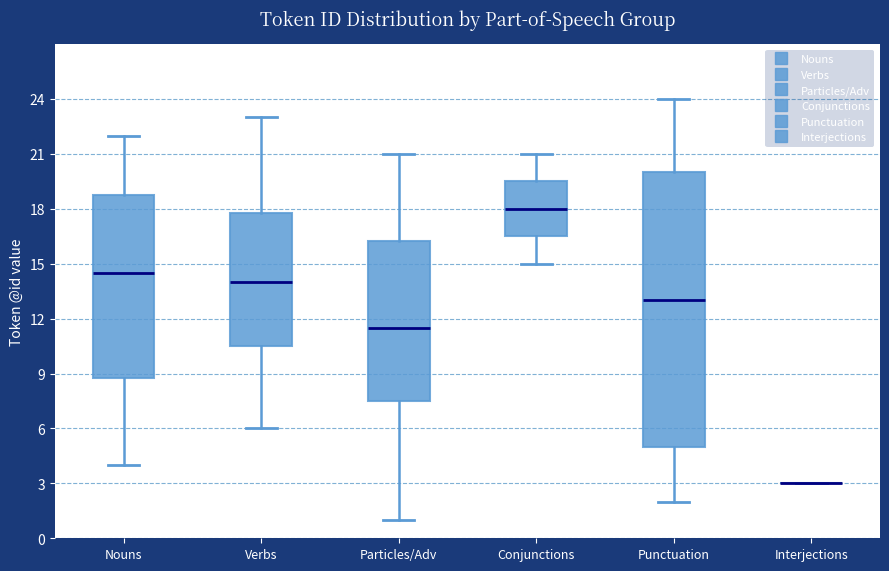

Reading left to right, transcribe this box plot: for each box, give where its median line is, the range the box spans, and where its two whiskers end, as read against the y-axis. The values are not printed on the chart, so give them approximately, as read against the axis.

Nouns: median 14.5, box 9.0 to 19.0, whiskers 4.0 to 22.0
Verbs: median 14.0, box 10.5 to 18.0, whiskers 6.0 to 23.0
Particles/Adv: median 11.5, box 7.5 to 16.5, whiskers 1.0 to 21.0
Conjunctions: median 18.0, box 16.5 to 19.5, whiskers 15.0 to 21.0
Punctuation: median 13.0, box 5.0 to 20.0, whiskers 2.0 to 24.0
Interjections: box collapsed to a line at 3.0, whiskers 3.0 to 3.0